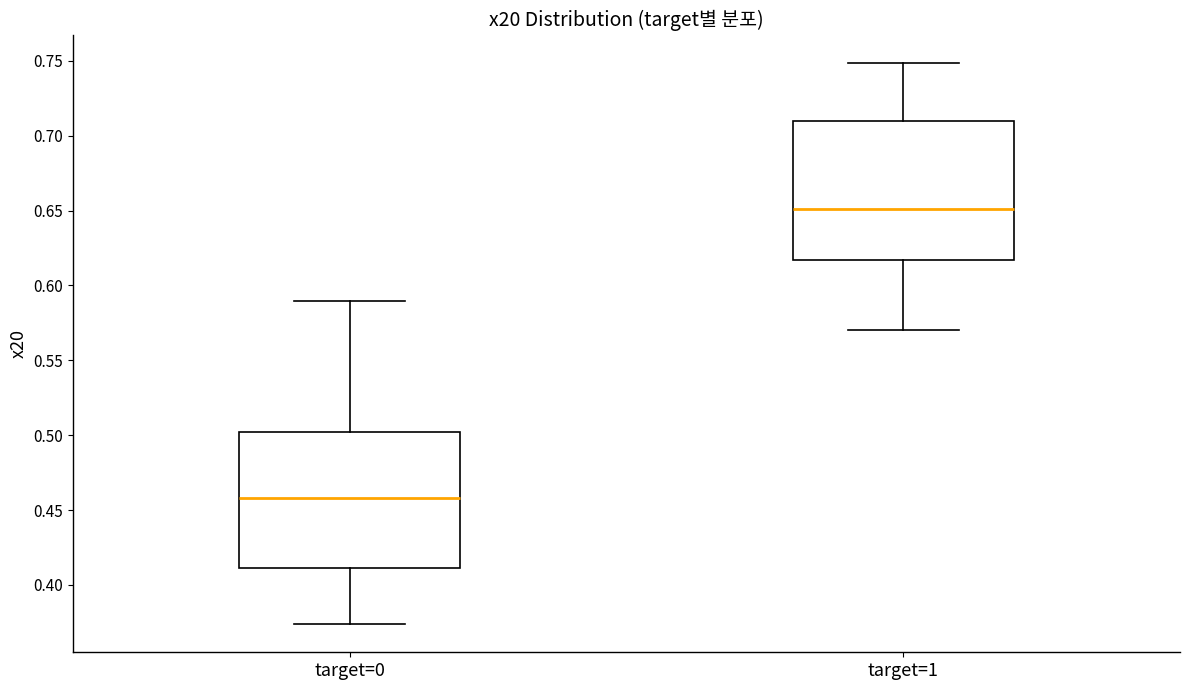

Where is the upper edge of the box for target=1 on the y-axis? The values are not printed on the chart, so give them approximately, as read against the axis.

0.710